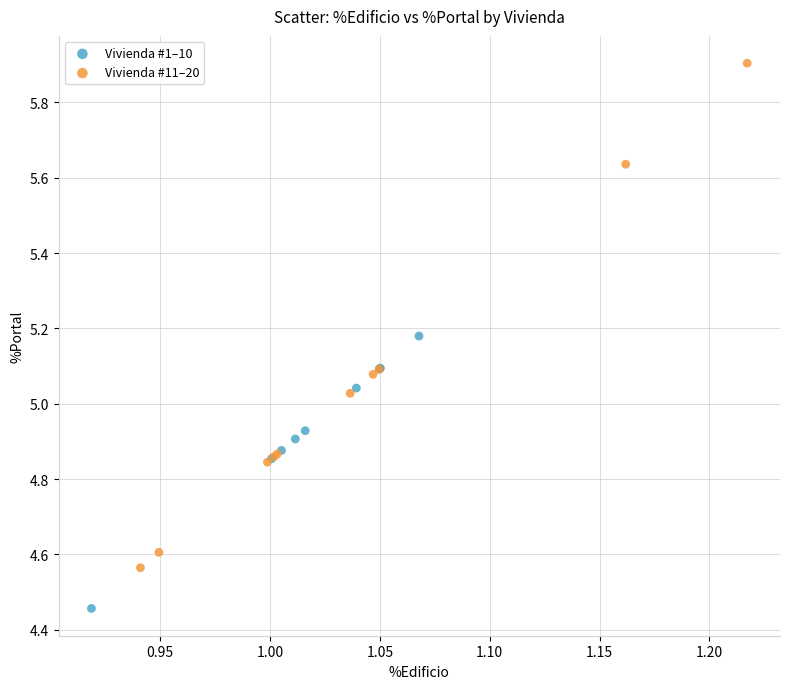

Which series reaches the maximum Y coordinate?

Vivienda #11–20